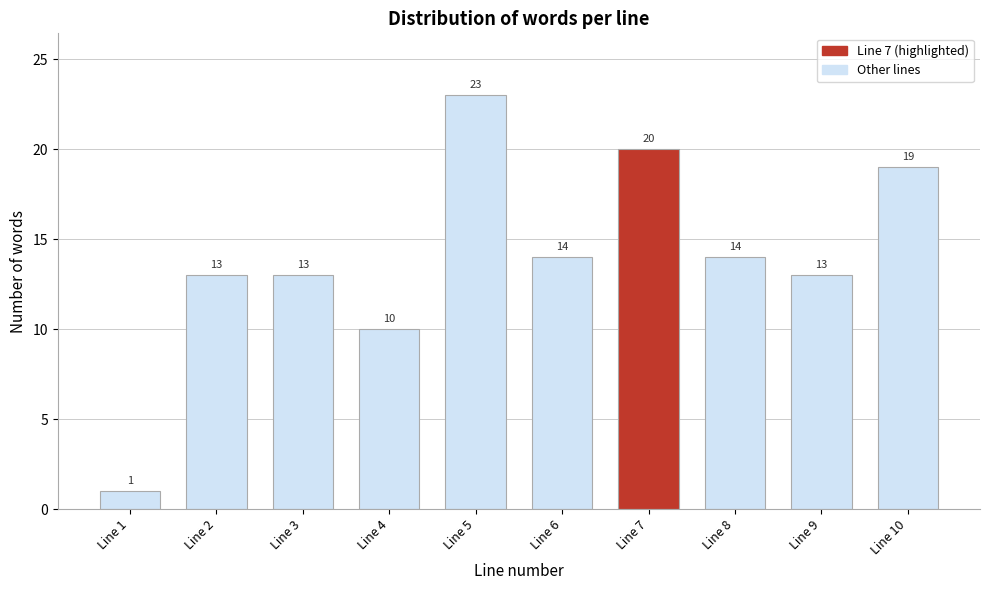

Reading left to right, extract all data points from this chart.

1	13	13	10	23	14	20	14	13	19